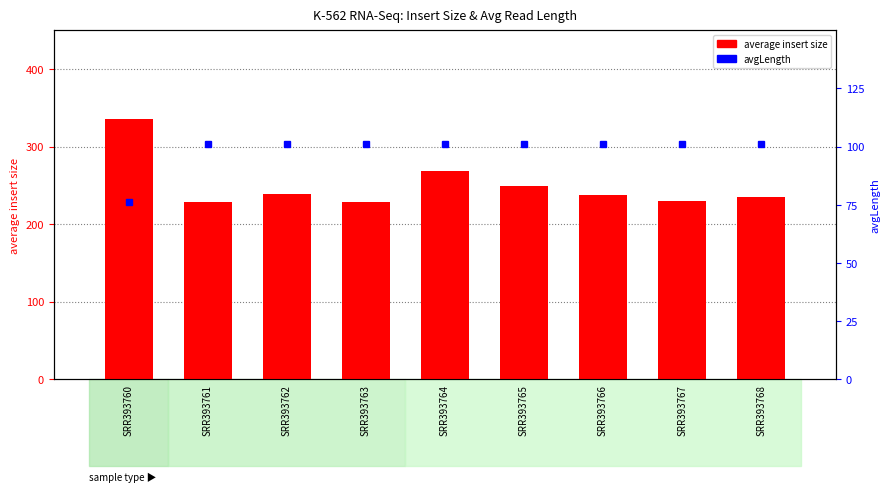

What is the difference between the highest and lowest values at SRR393767?

129